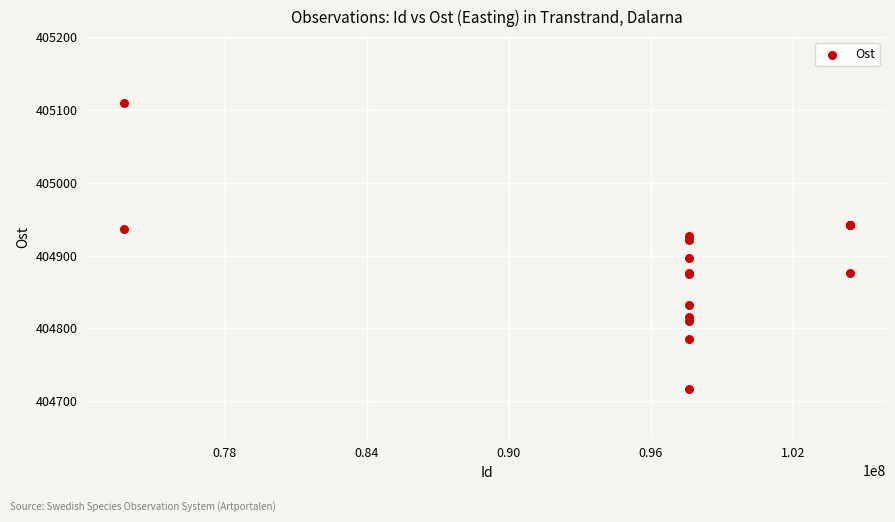

What Y value in the scatter plot is closest to 404913?

404921.4